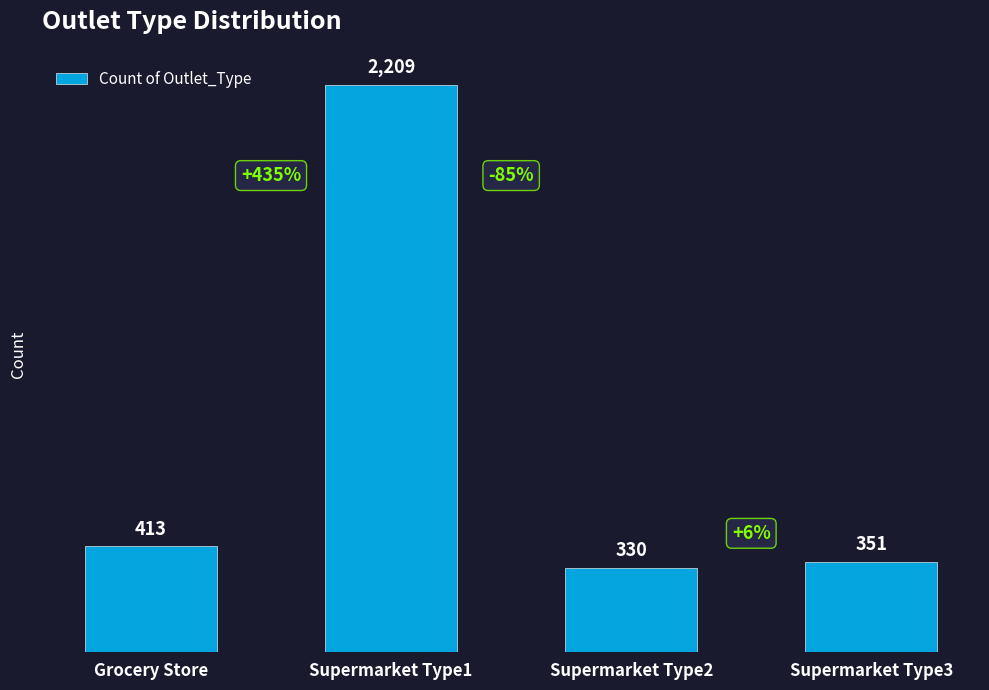

Reading right to left, extract all data points from this chart.

351	330	2209	413